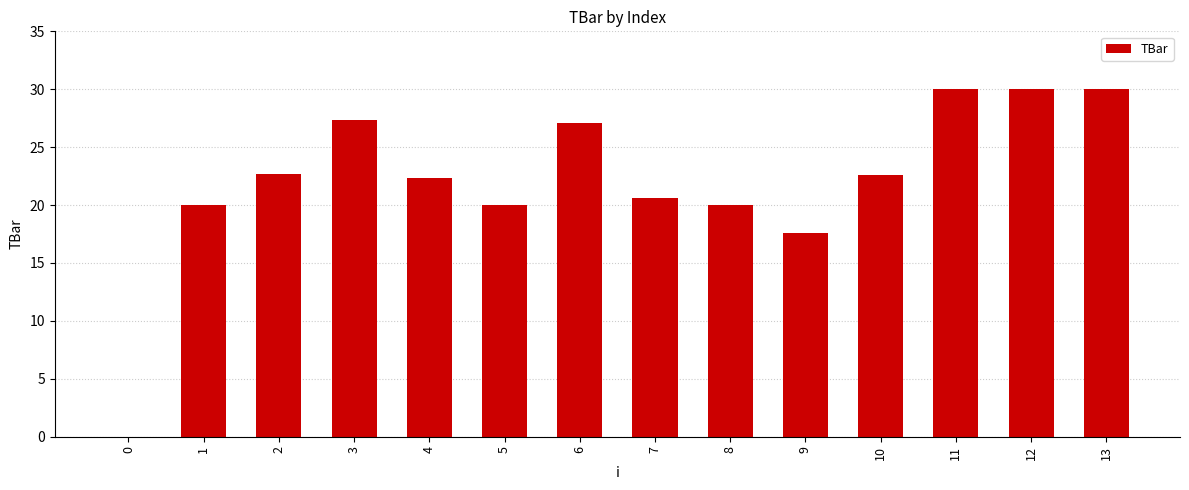

Count the number of values greater than 22.

8